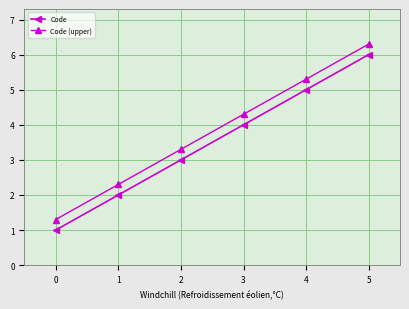

What is the difference between the highest and lowest values at 0?

0.3